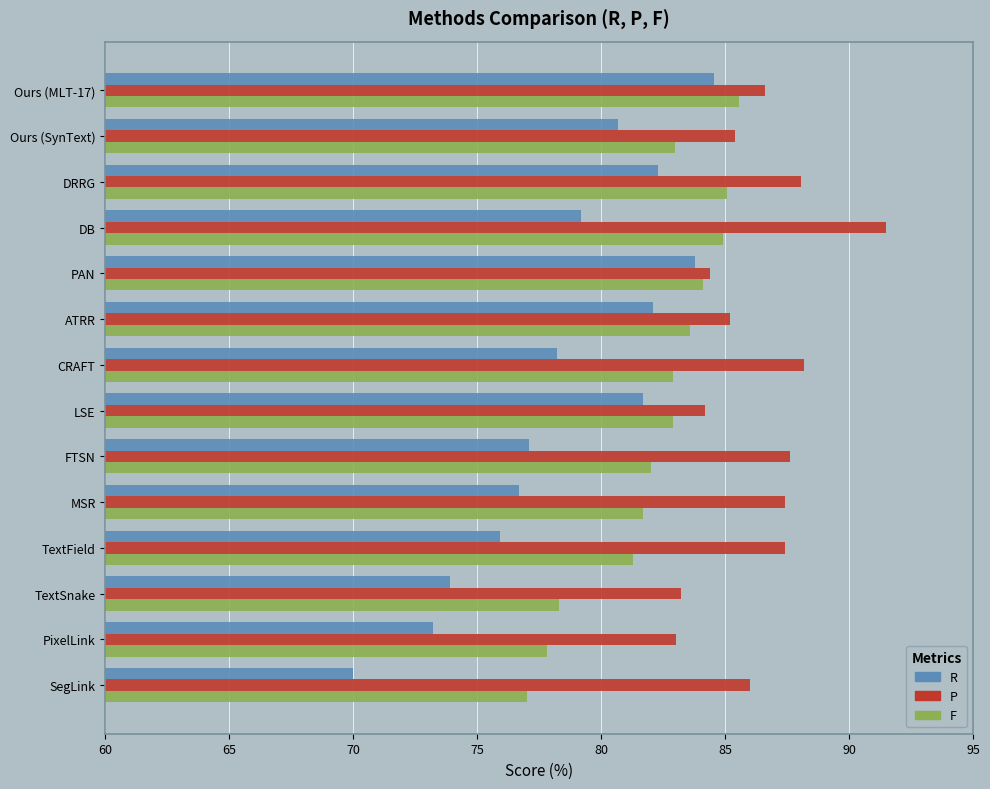

The value of F at TextField is 81.3. True or false?

True